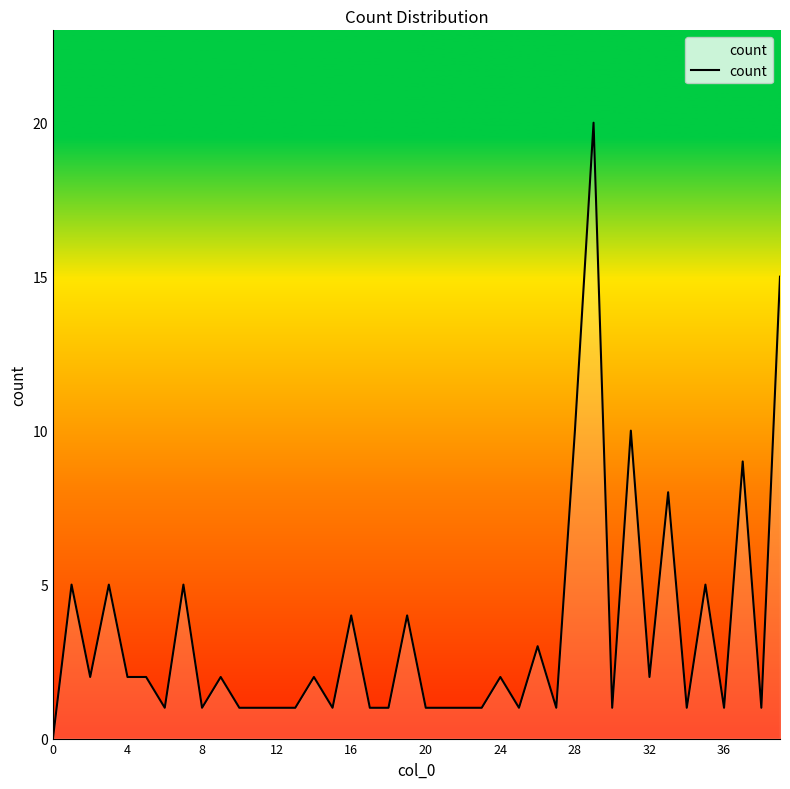

What is the difference between the maximum and minimum values?

20